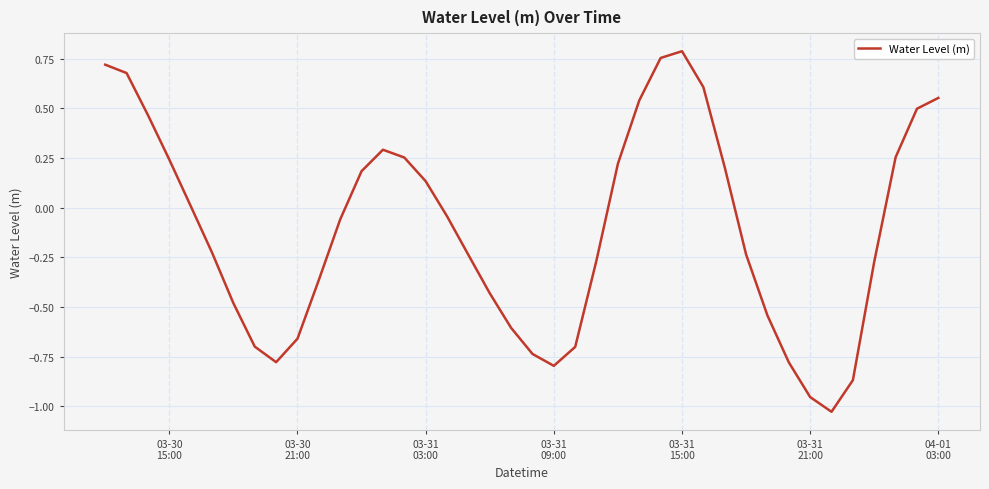

What is the difference between the maximum and minimum values?

1.8